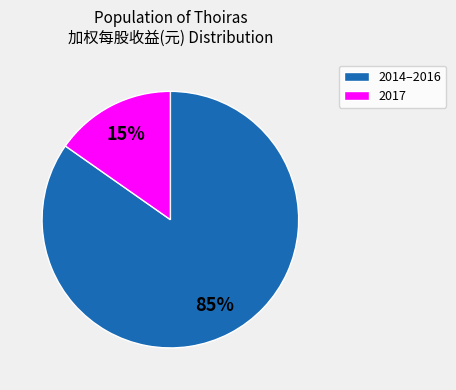

To the nearest percent, what is the average slice percentage?

50%